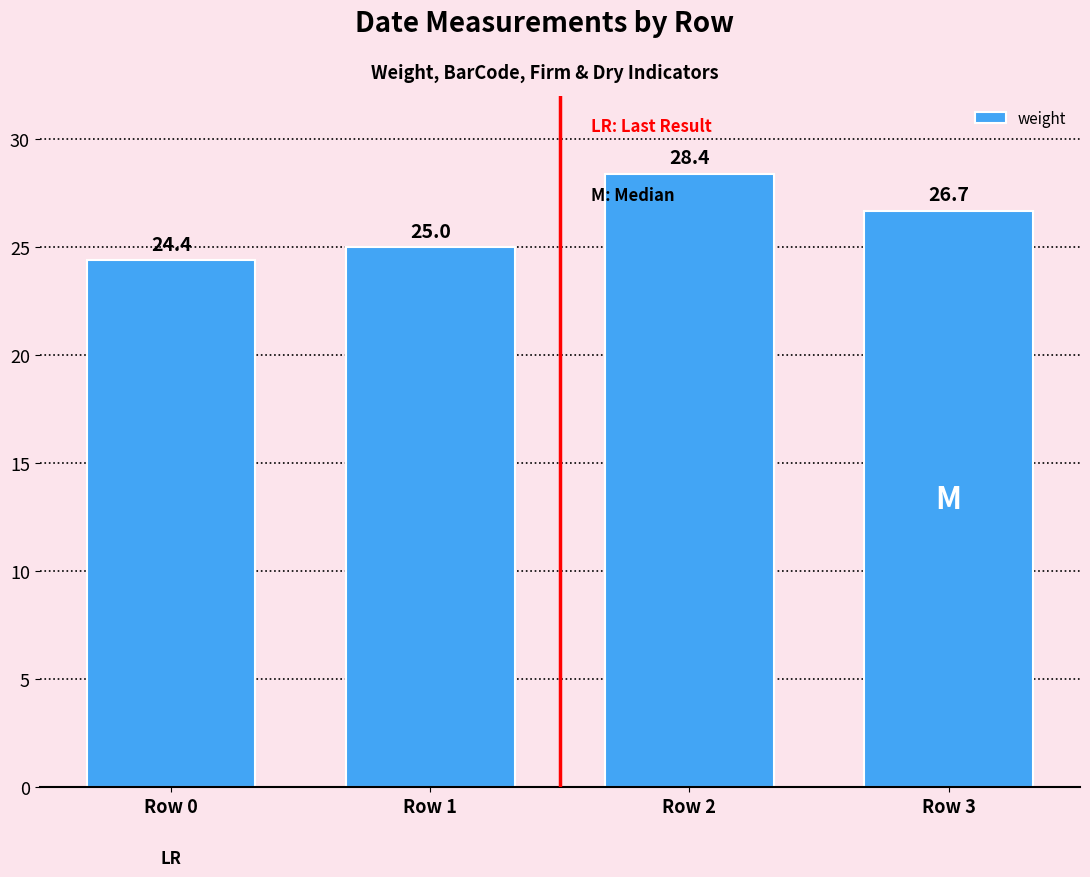

What is the maximum value shown in the chart?

28.4